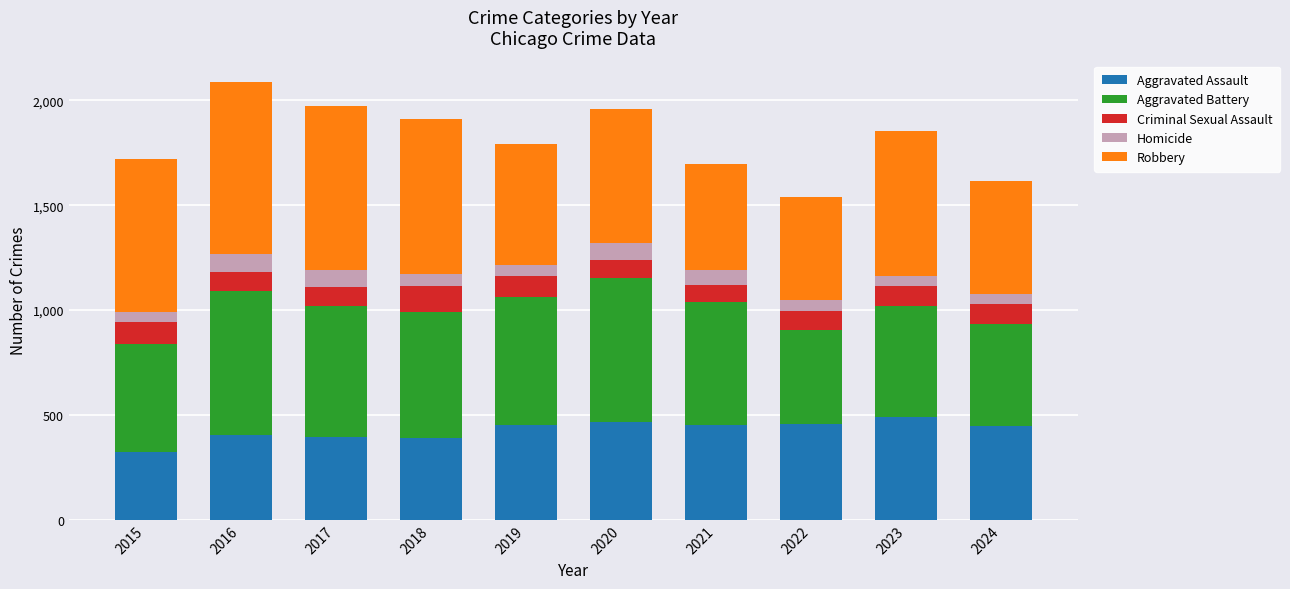

What is the total value across all series at 2019?

1792